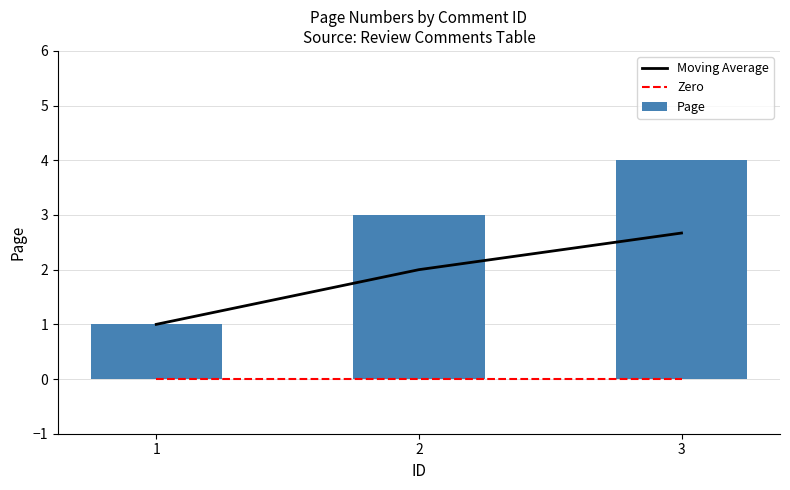

Reading left to right, list all the values displayed in this chart.

Moving Average: 1=1.0	2=2.0	3=2.7
Zero: 1=0.0	2=0.0	3=0.0
Page: 1=1.0	2=3.0	3=4.0